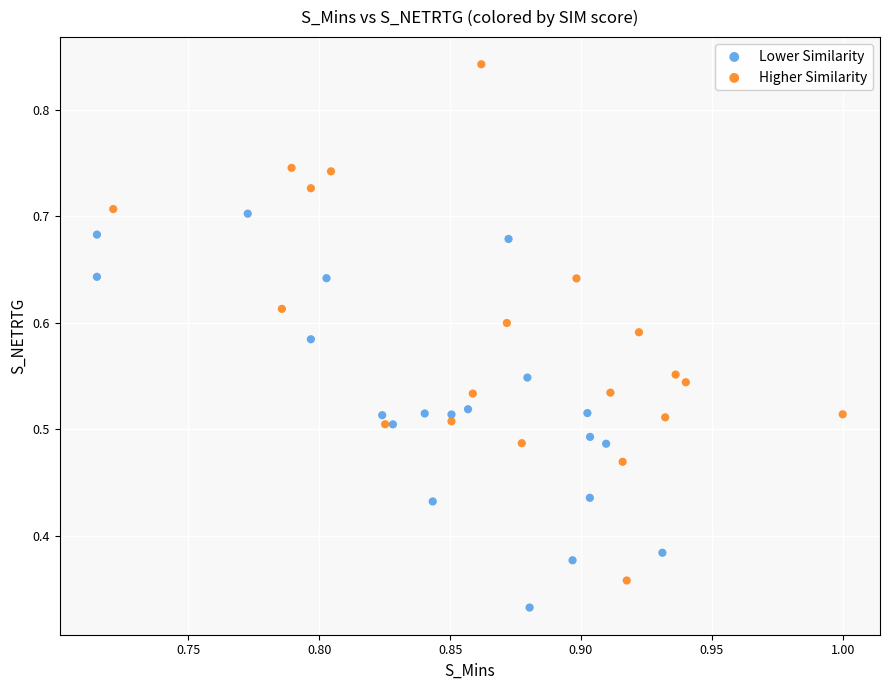

Which series has the largest Y range (max minus min)?

Higher Similarity